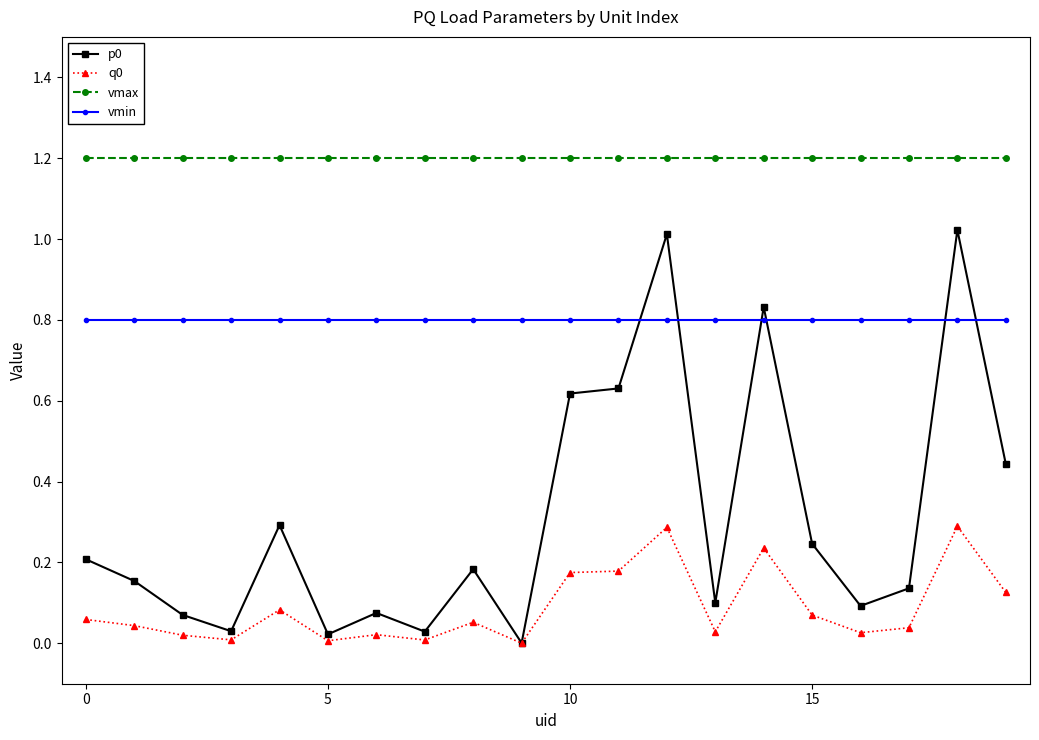

How many lines are shown in the chart?

4